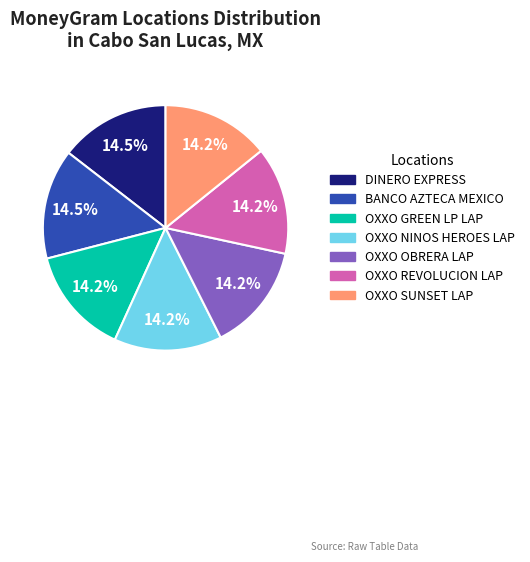

Is BANCO AZTECA MEXICO the majority of the pie?

No